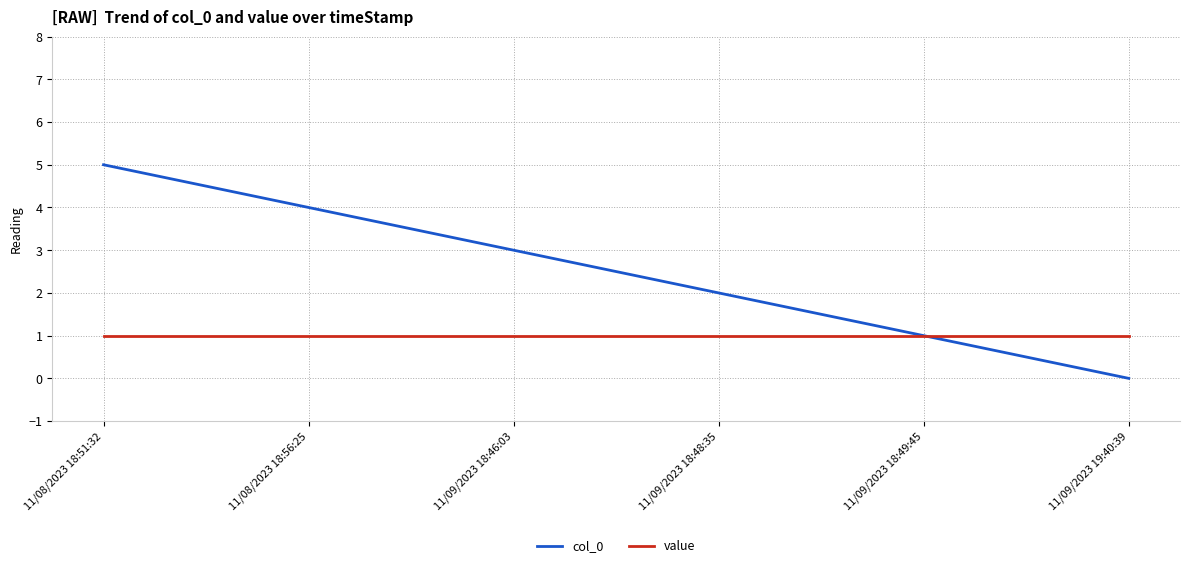

Rank the series by their average value, from highest to lowest.

col_0, value